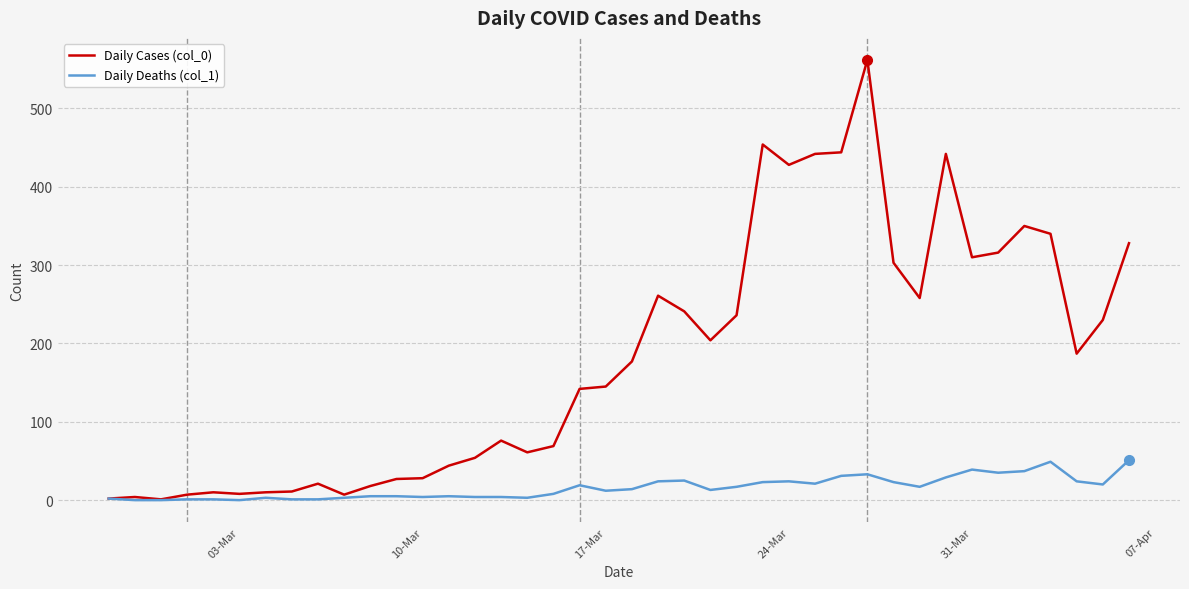

Is this an area chart (filled region under the line)?

No